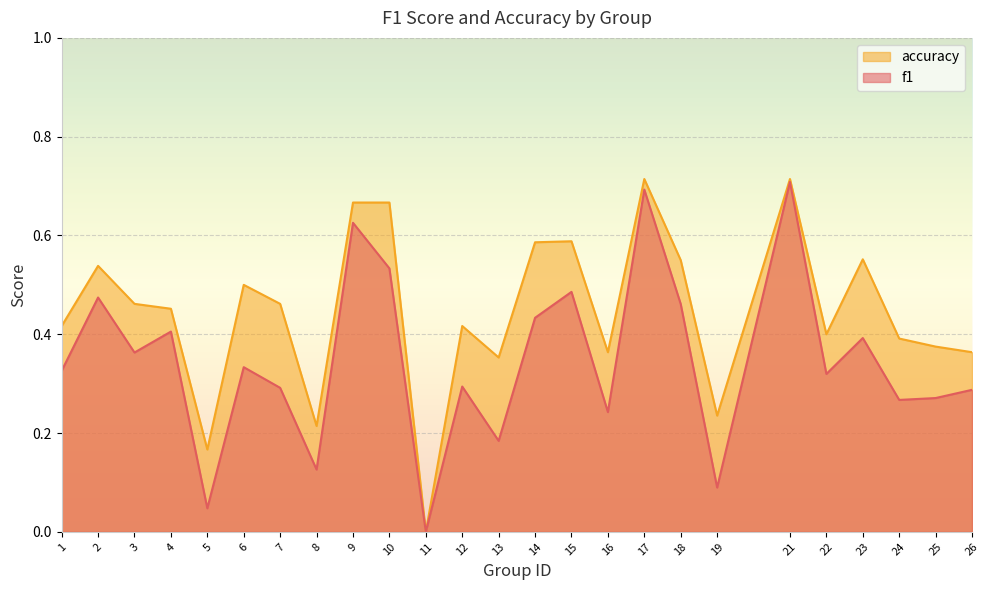

Which category has the highest value in the accuracy series?

17